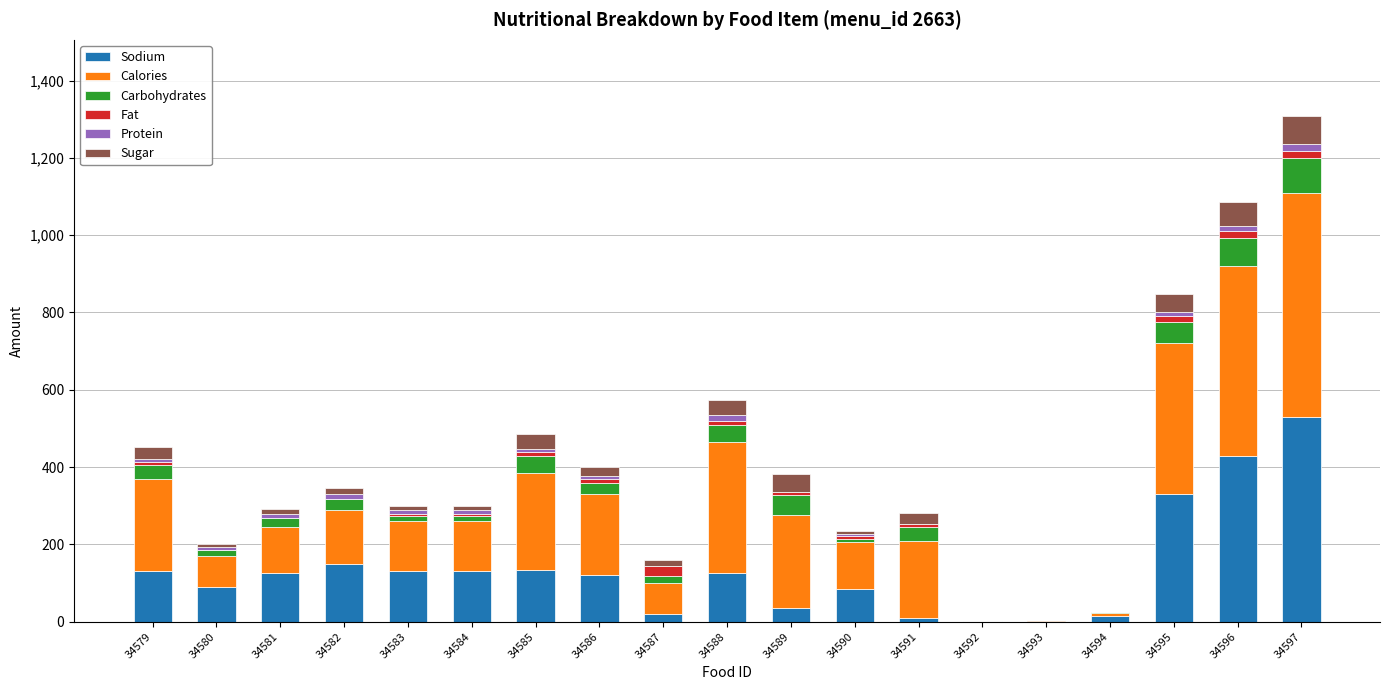

What is the highest value of the Sodium series?

530.0